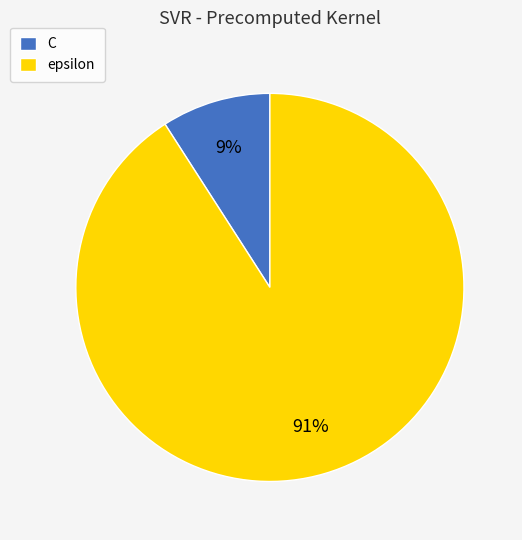

Which category has the smallest portion of the pie?

C